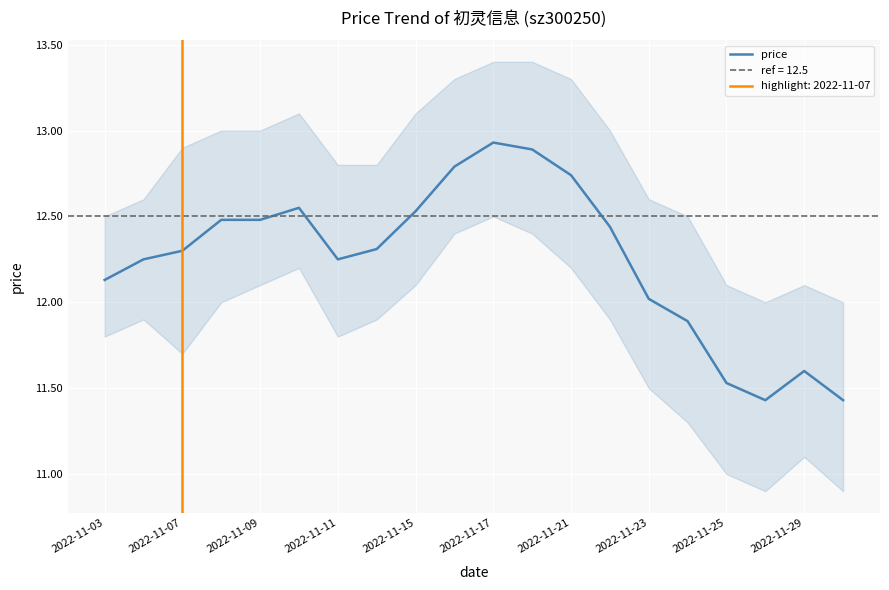

Is it true that price equals 12.5 at 2022-11-09?

True